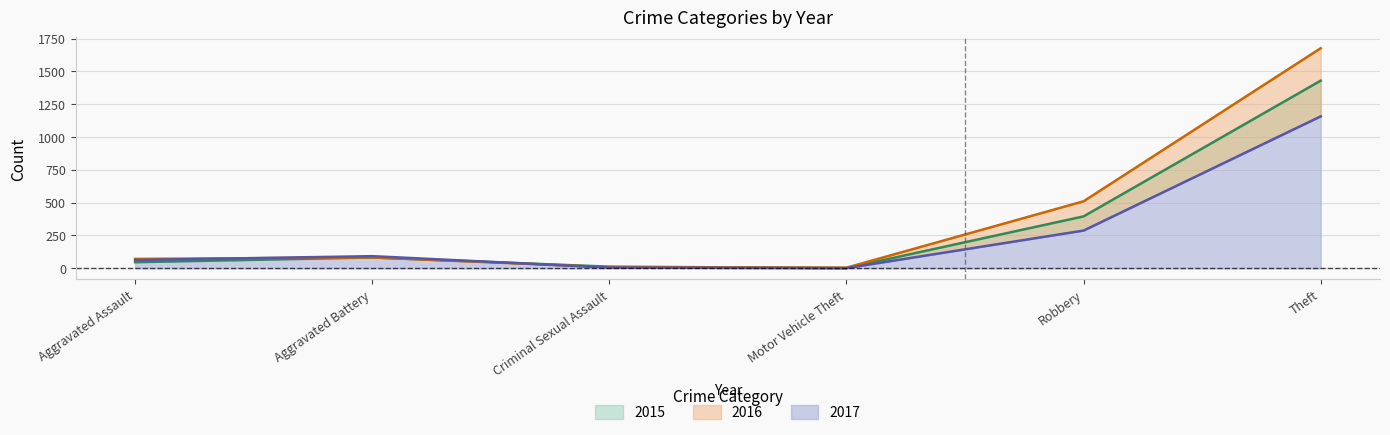

Is the value of 2016 at Theft greater than the value of 2015 at Theft?

Yes